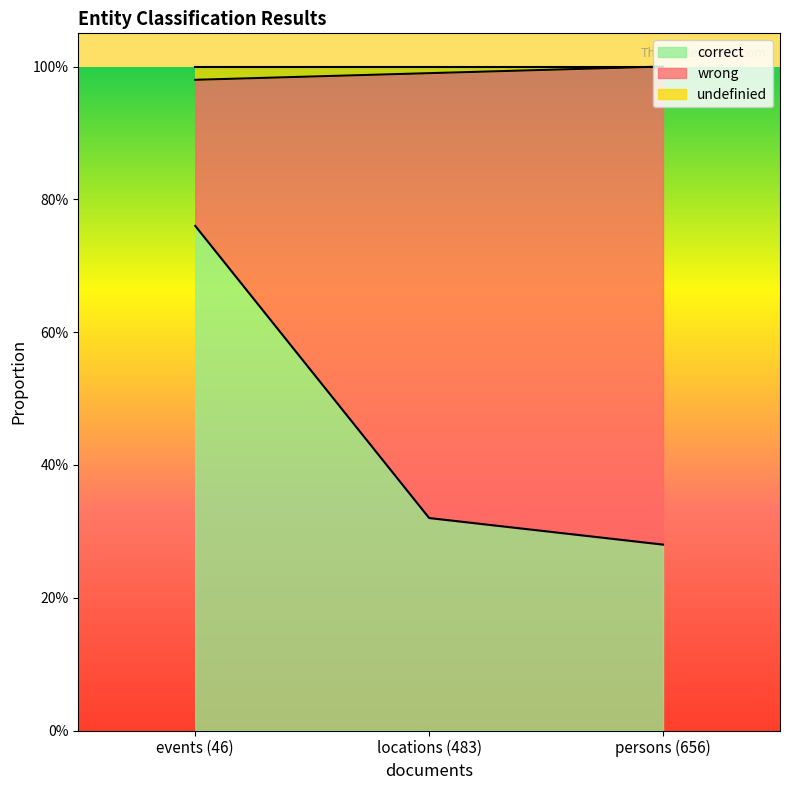

At which category does the chart reach its minimum across all series?

persons (656)